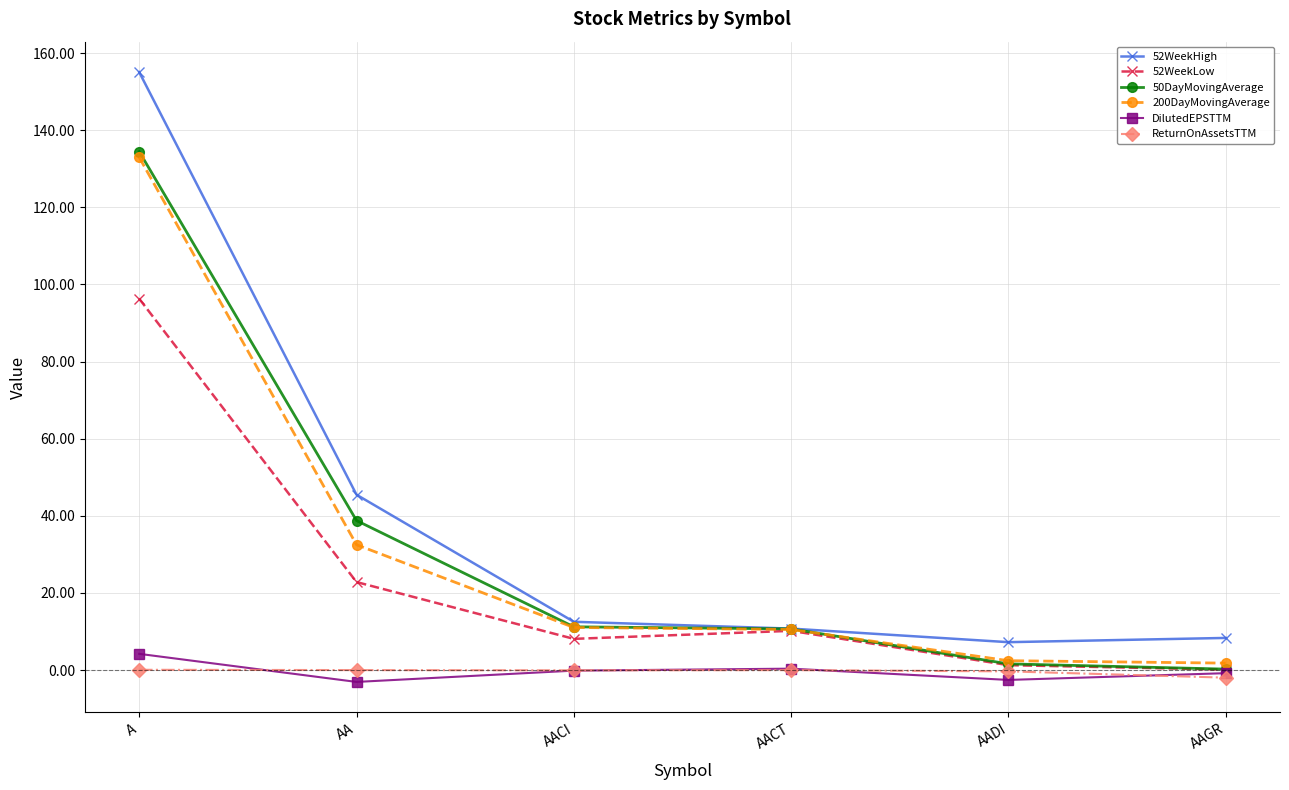

At which category does the chart reach its peak across all series?

A